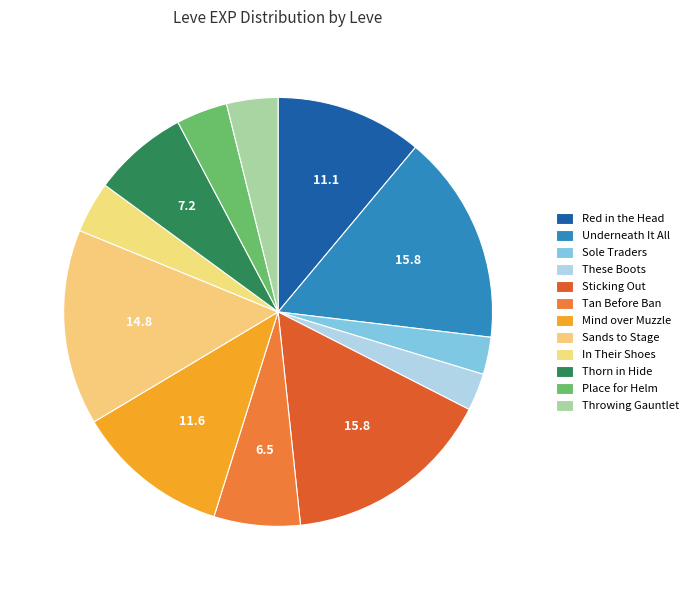

The Sands to Stage slice represents 28% of the pie. True or false?

False